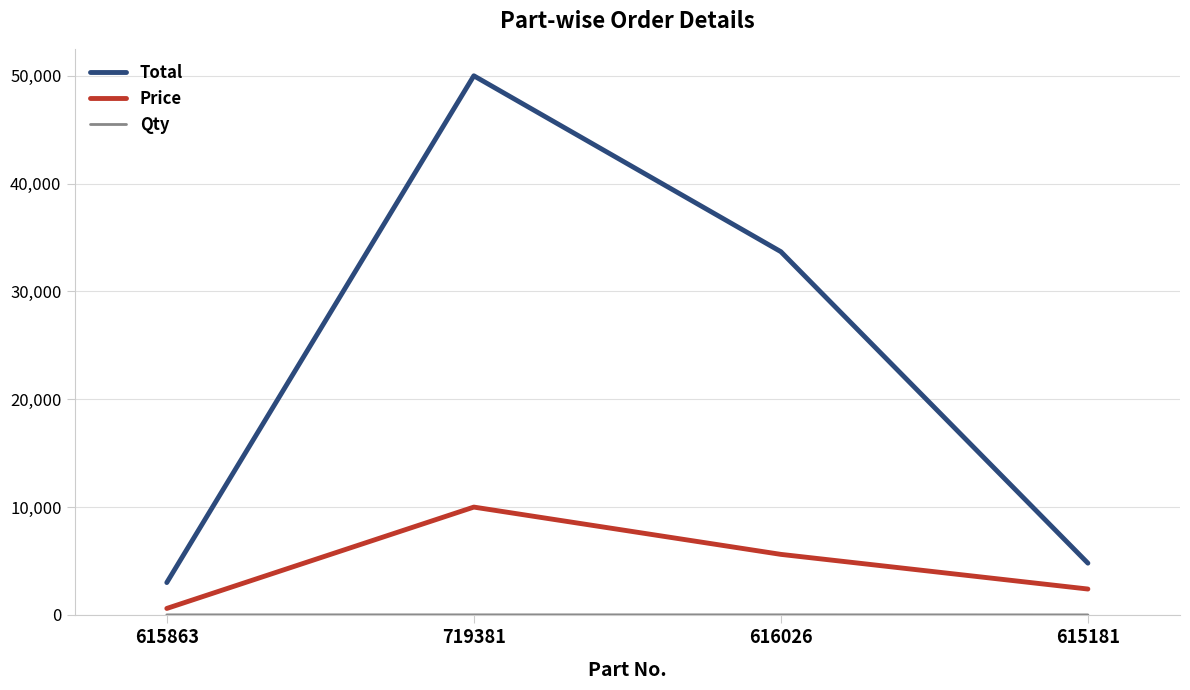

True or false: Total and Price intersect in this chart.

False